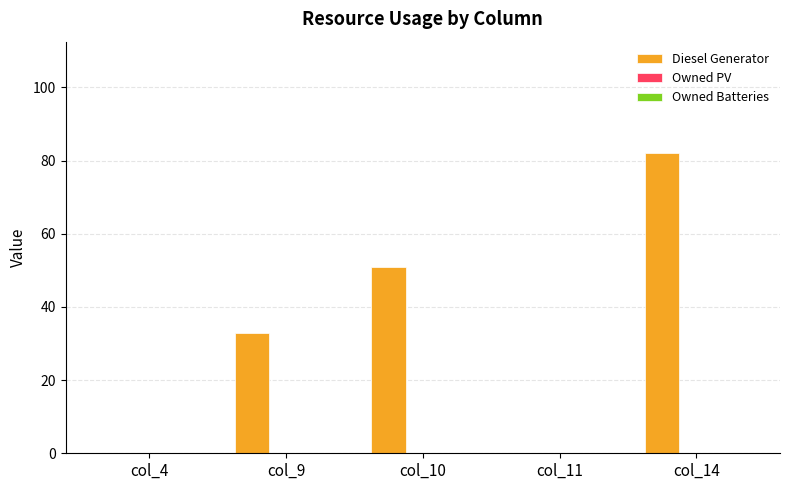

What is the change in value from col_9 to col_14?

+49.0